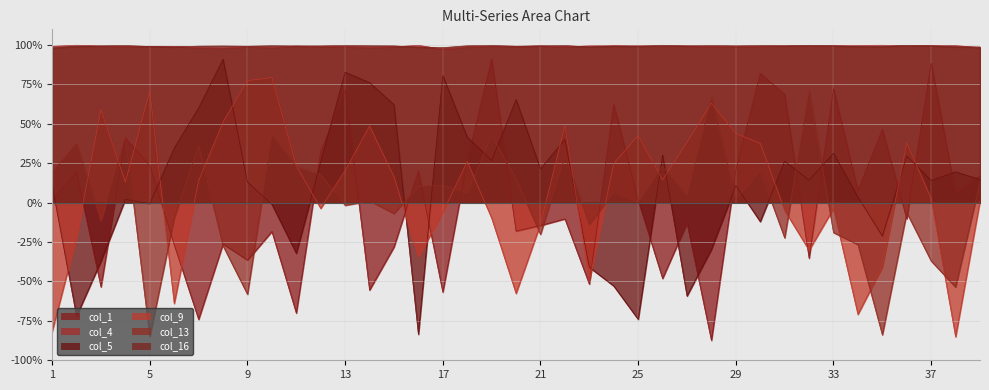

At 26, list the series in order from smallest to largest.

col_1, col_9, col_13, col_5, col_4, col_16